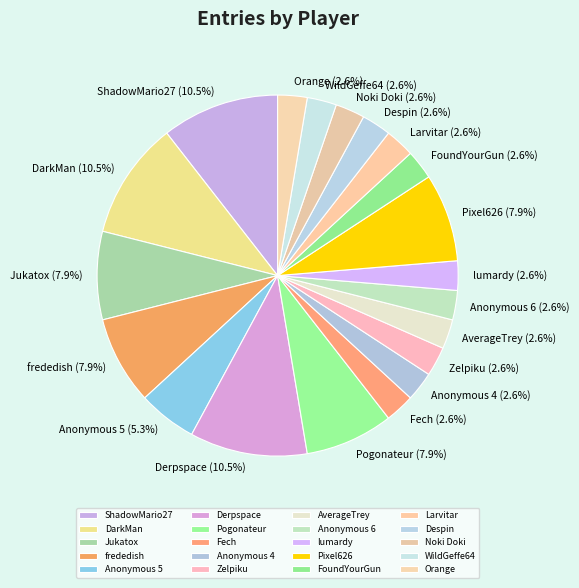

What percentage is the FoundYourGun slice, to the nearest percent?

3%